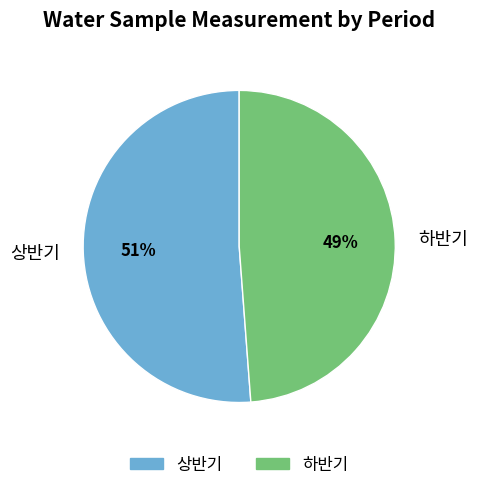

What is the majority slice?

상반기